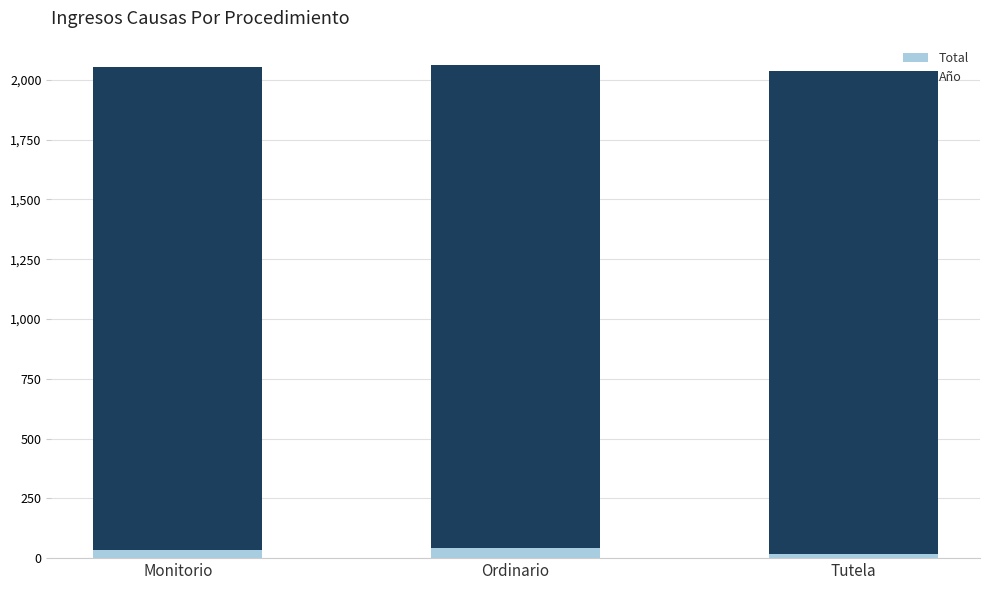

What is the average value of the Total series?

32